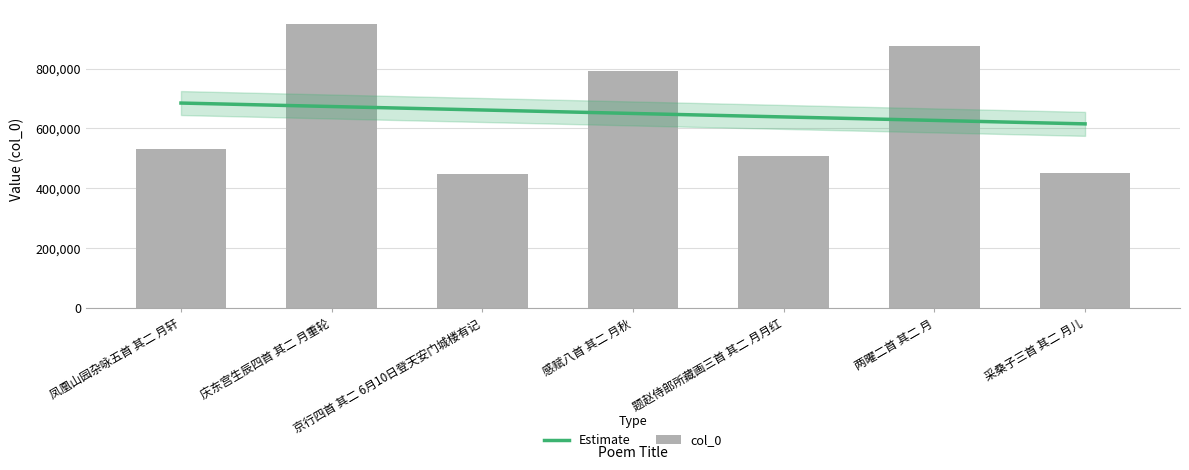

Reading left to right, what are all the values shown in this chart?

凤凰山园杂咏五首 其二 月轩=529970	庆东宫生辰四首 其二 月重轮=948591	京行四首 其二 6月10日登天安门城楼有记=446234	感赋八首 其二 月秋=791551	题赵侍郎所藏画三首 其二 月月红=507350	两曜二首 其二 月=875294	采桑子三首 其二 月儿=450301